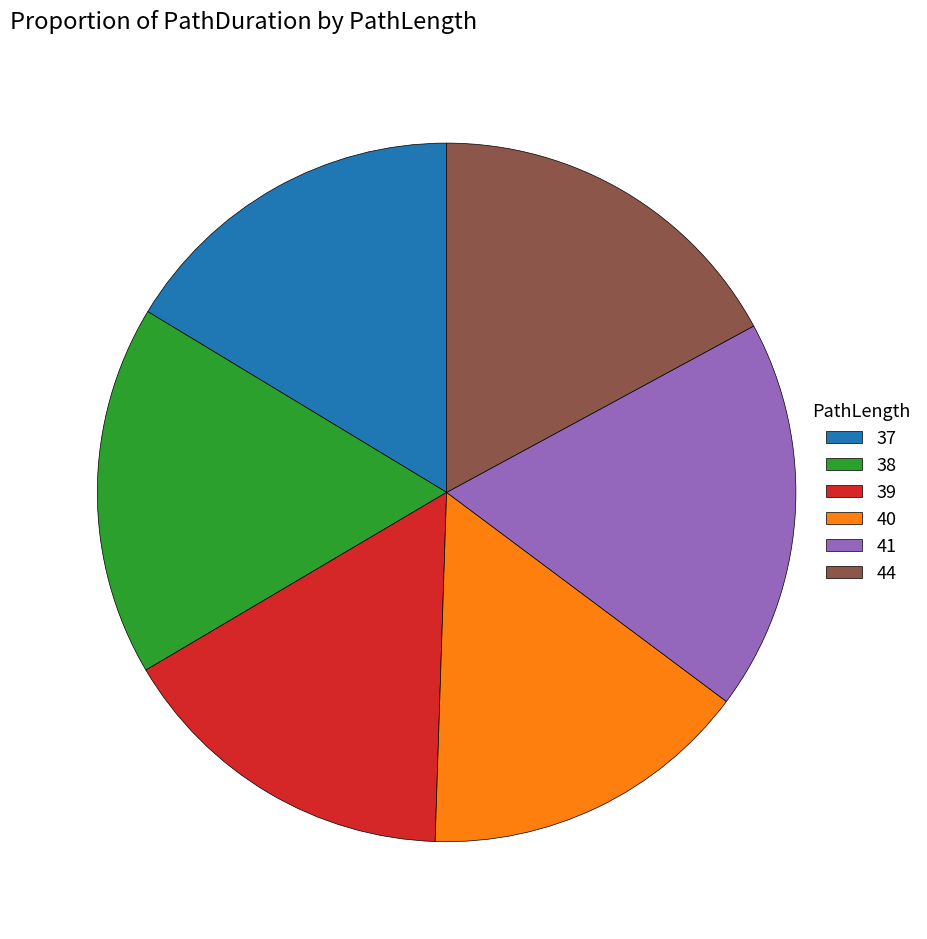

Does 39 represent more than half of the total?

No